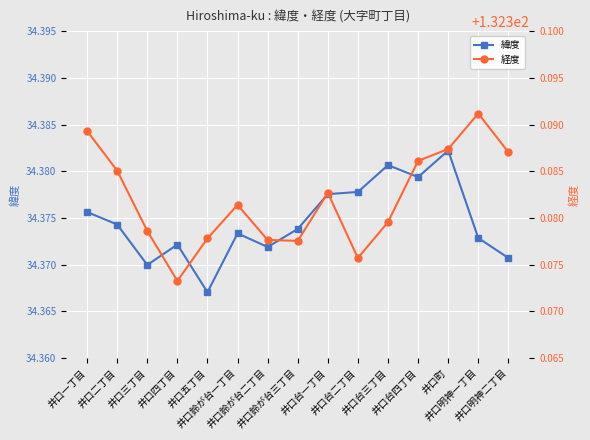

Rank the series by their maximum value, from highest to lowest.

経度, 緯度